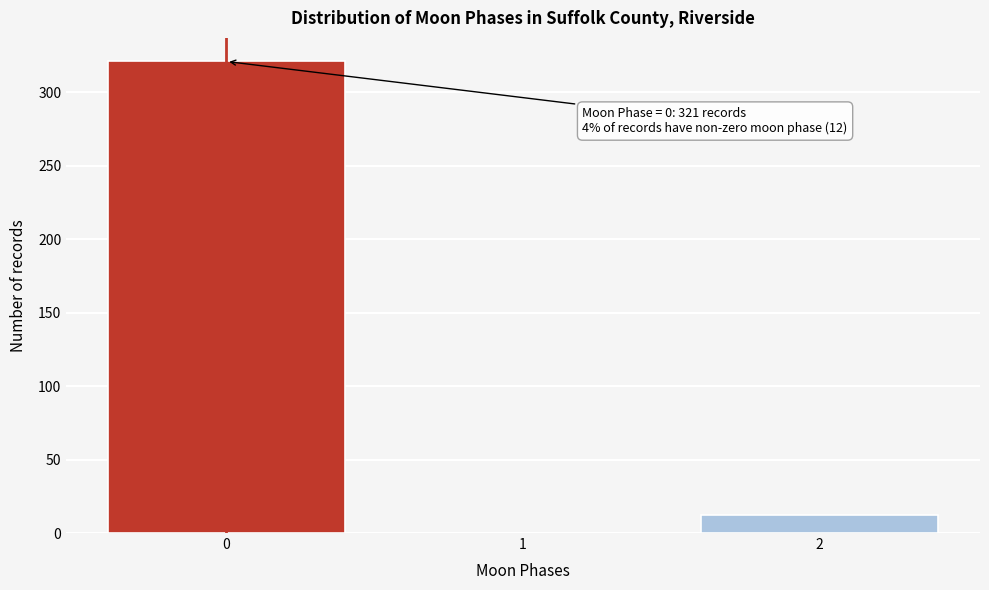

Which range on the x-axis has the tallest bar?

-0.5 to 0.5